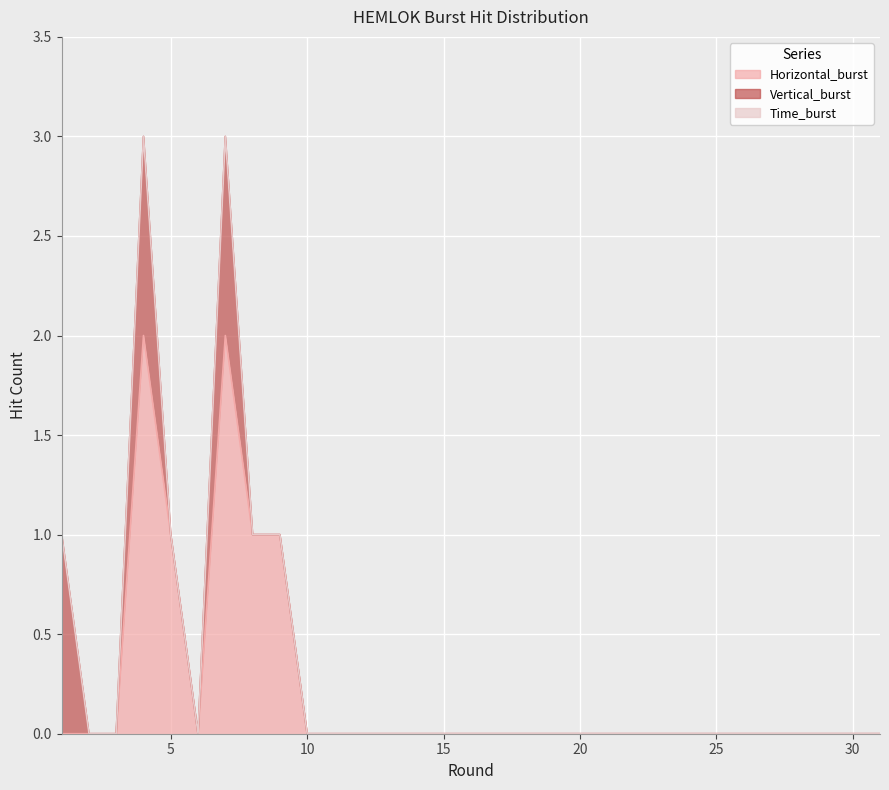

True or false: Vertical_burst and Horizontal_burst intersect in this chart.

False